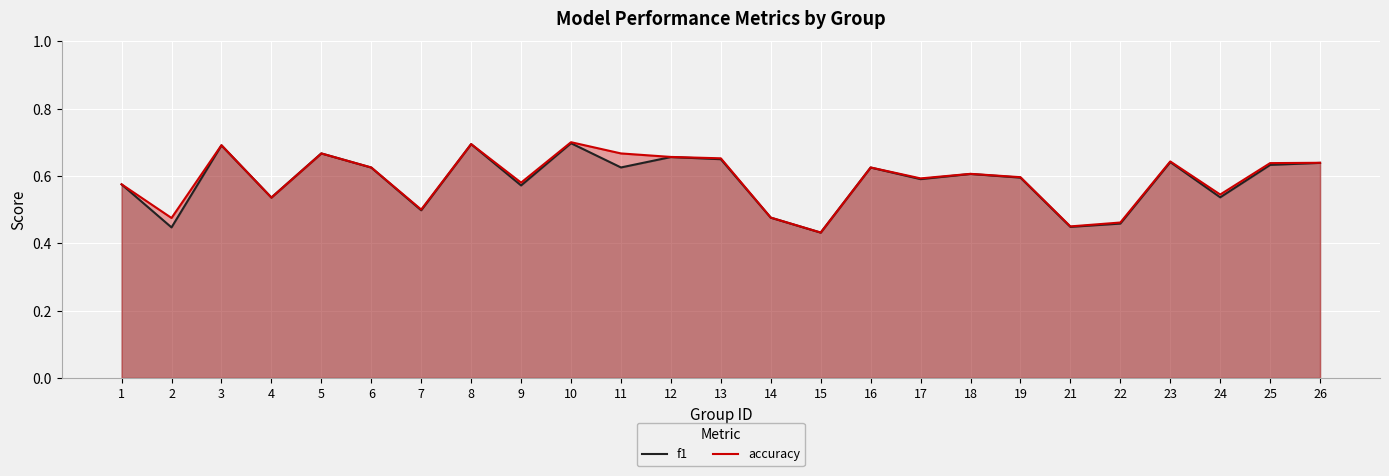

Reading left to right, transcribe all the data shown in this chart.

f1: 1=0.6	2=0.4	3=0.7	4=0.5	5=0.7	6=0.6	7=0.5	8=0.7	9=0.6	10=0.7	11=0.6	12=0.7	13=0.6	14=0.5	15=0.4	16=0.6	17=0.6	18=0.6	19=0.6	21=0.4	22=0.5	23=0.6	24=0.5	25=0.6	26=0.6
accuracy: 1=0.6	2=0.5	3=0.7	4=0.5	5=0.7	6=0.6	7=0.5	8=0.7	9=0.6	10=0.7	11=0.7	12=0.7	13=0.7	14=0.5	15=0.4	16=0.6	17=0.6	18=0.6	19=0.6	21=0.5	22=0.5	23=0.6	24=0.5	25=0.6	26=0.6